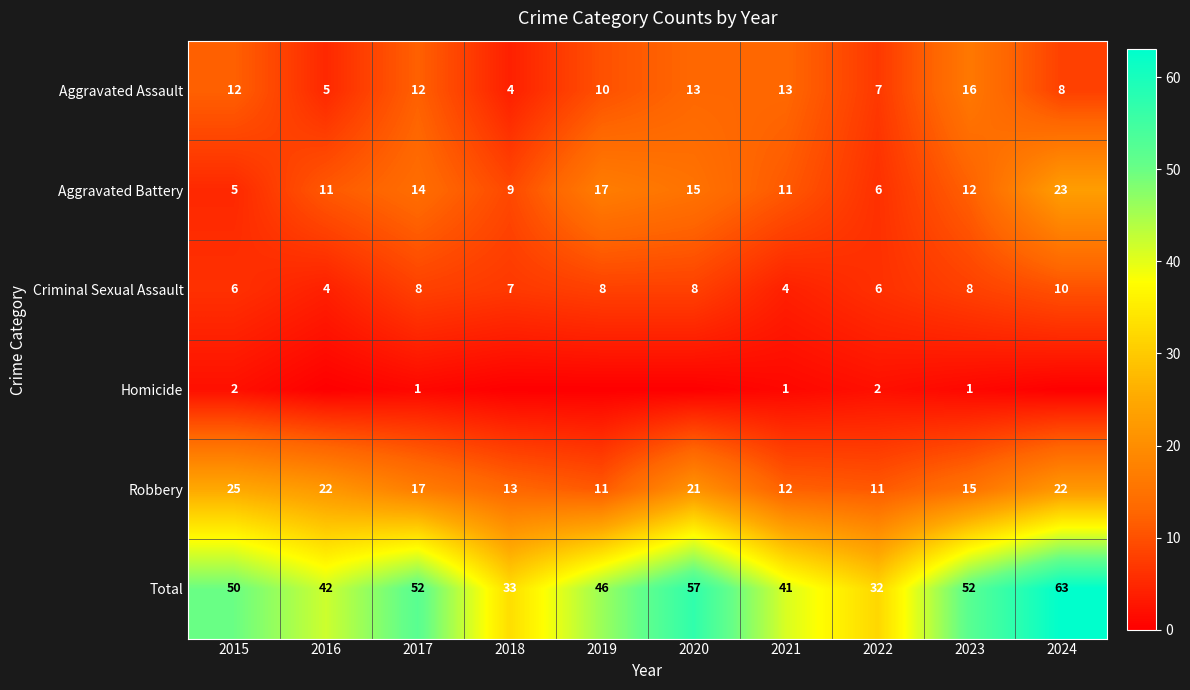

The Criminal Sexual Assault series shows 4 at 2019. True or false?

False